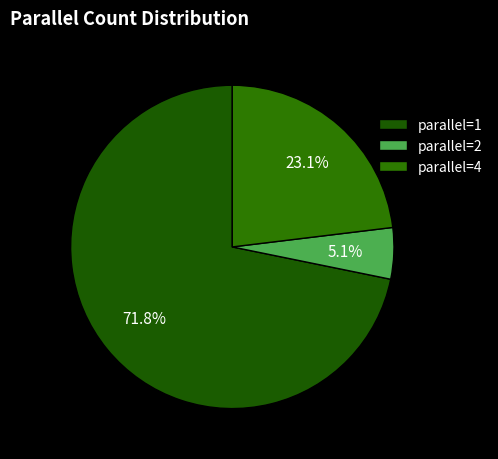

Count the number of slices in the pie.

3